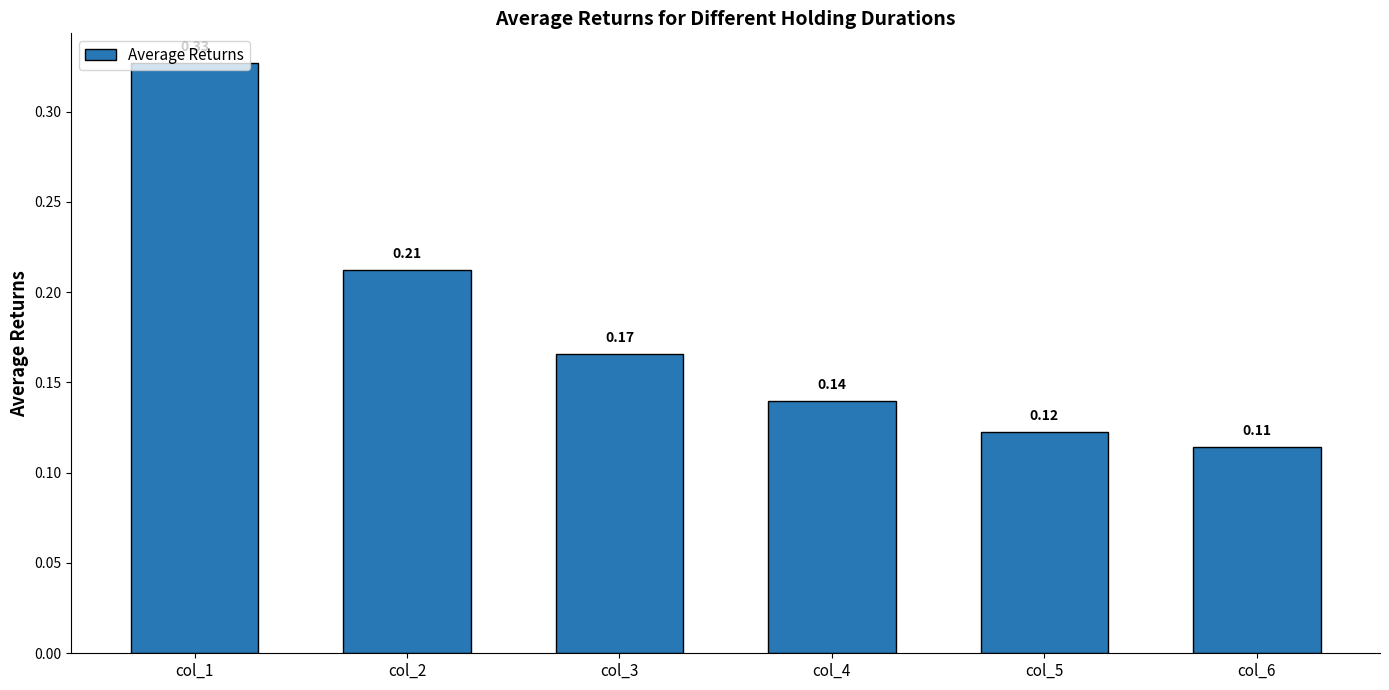

At which category does the chart reach its minimum across all series?

col_6